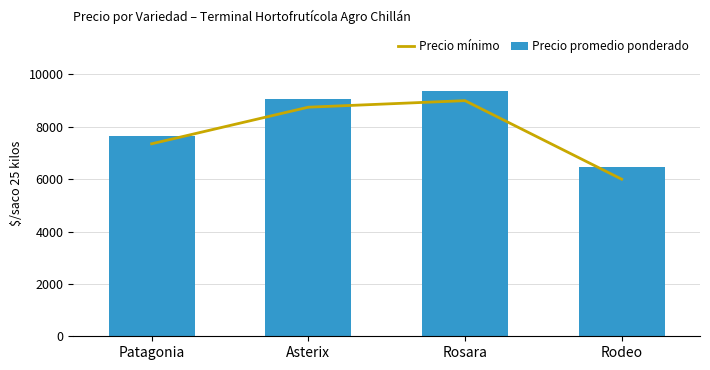

What position from the right is Asterix?

3